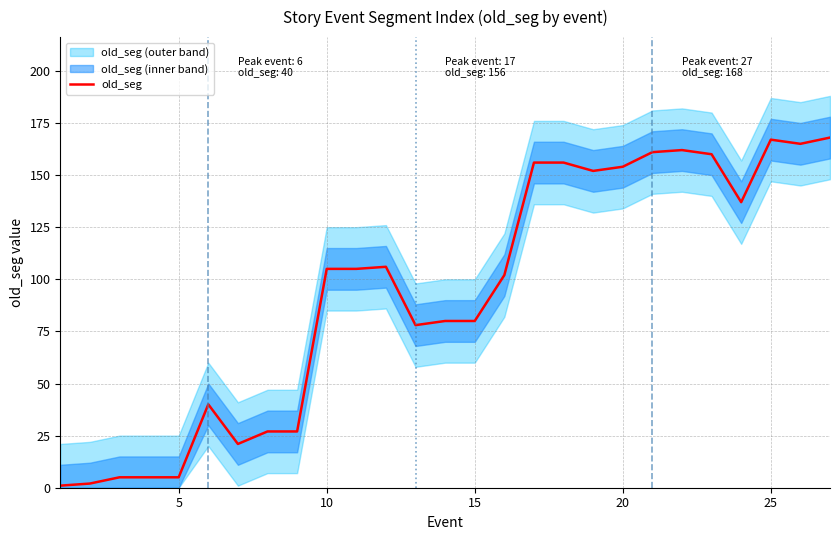

True or false: old_seg has a value of 167 at 25.

True